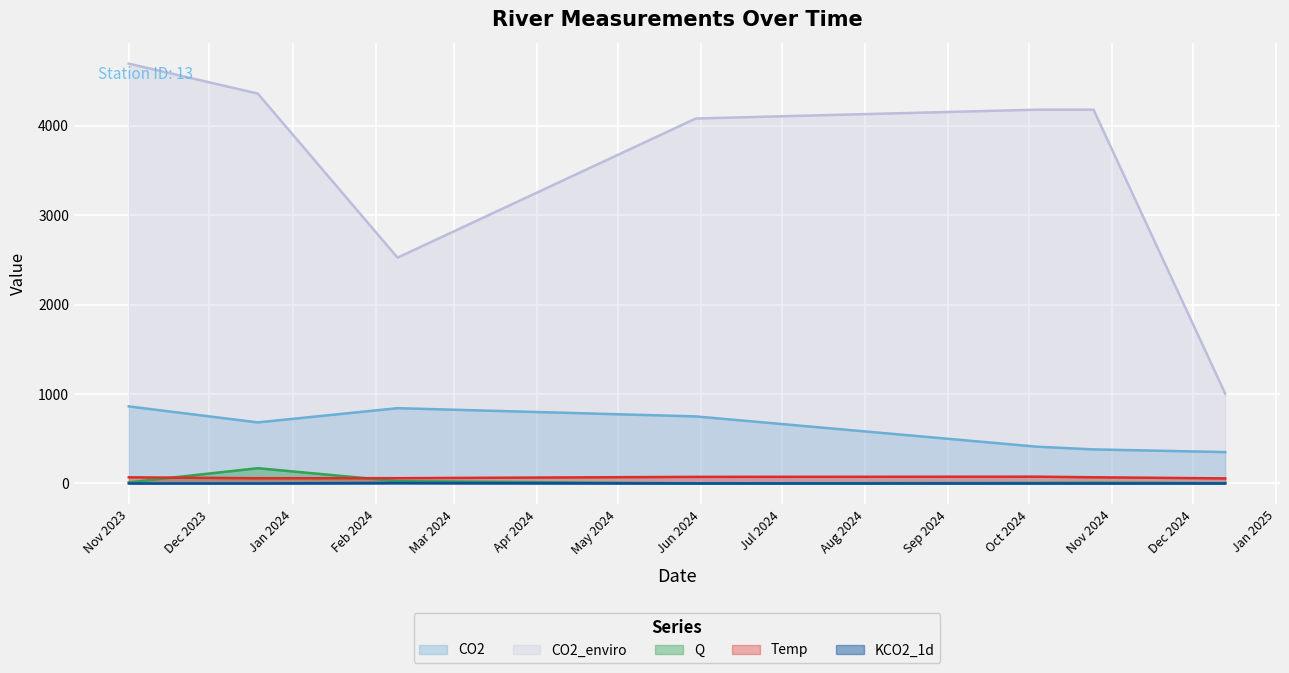

What is the average value of the KCO2_1d series?

0.8